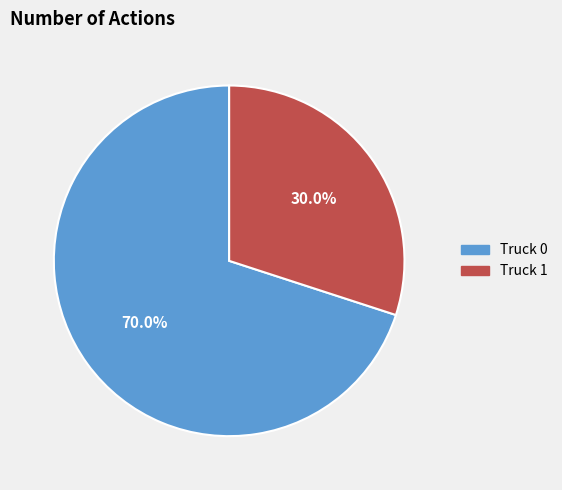

Which has a higher value, Truck 0 or Truck 1?

Truck 0